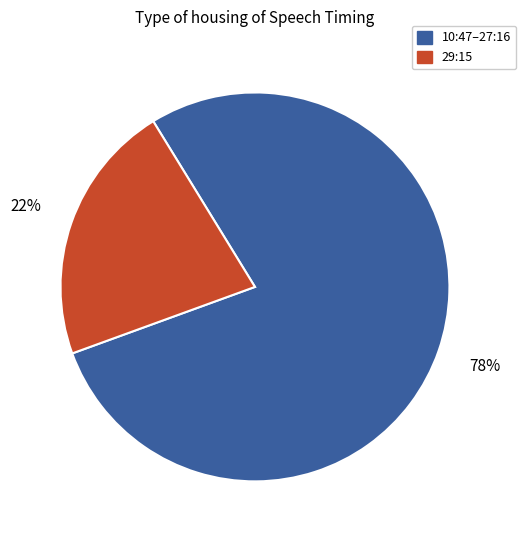

Is there any slice that represents more than half of the pie?

Yes